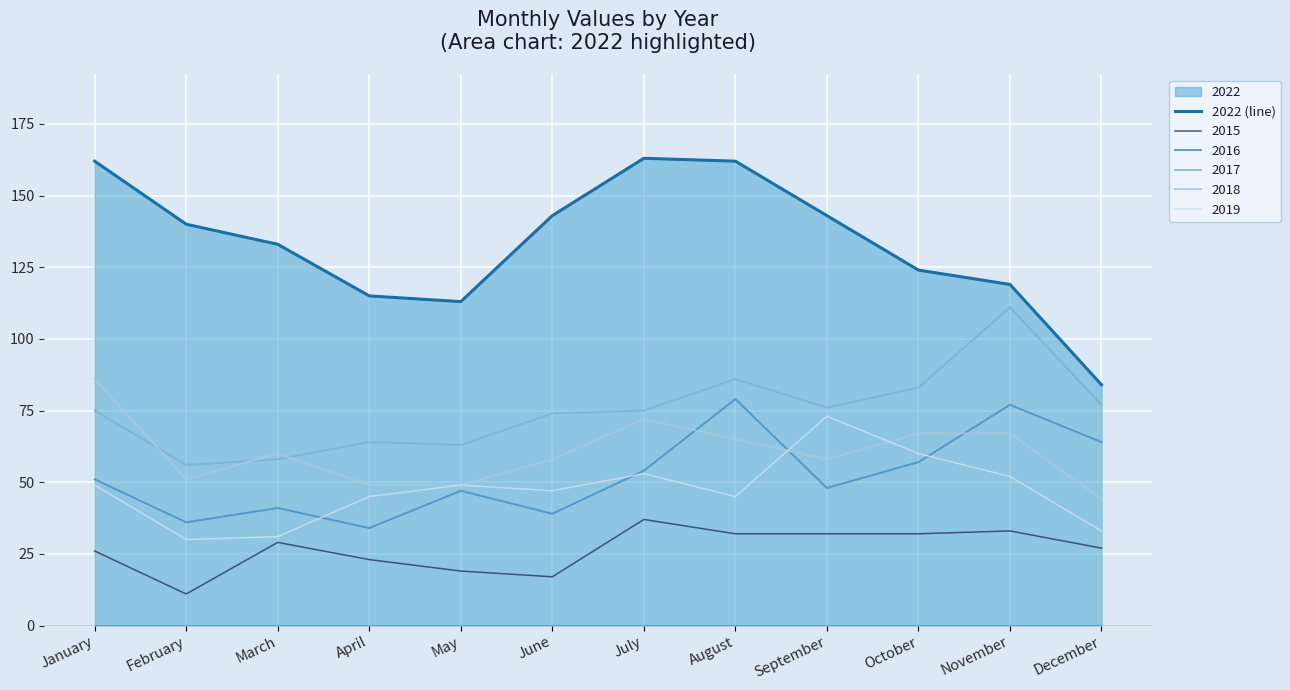

Reading right to left, what are all the values shown in this chart?

84	119	124	143	162	163	143	113	115	133	140	162